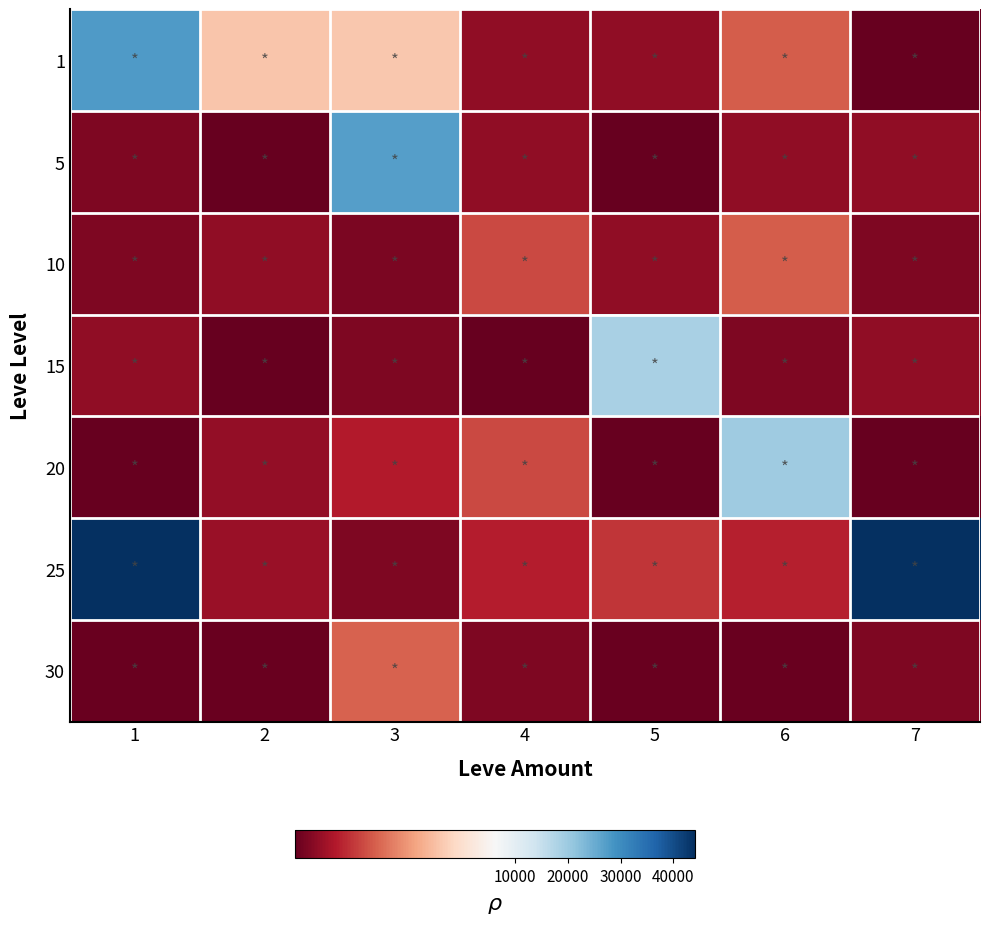

Reading left to right, what are all the values shown in this chart?

row_0: 27713	5071	5091	2680	2662	3767	2226
row_1: 2494	2226	27125	2656	2230	2680	2662
row_2: 2496	2673	2470	3550	2673	3775	2495
row_3: 2680	2236	2497	2241	18363	2471	2673
row_4: 2241	2712	3045	3557	2239	19534	2241
row_5: 44147	2753	2473	3068	3352	3096	44147
row_6: 2260	2257	3833	2501	2260	2257	2501